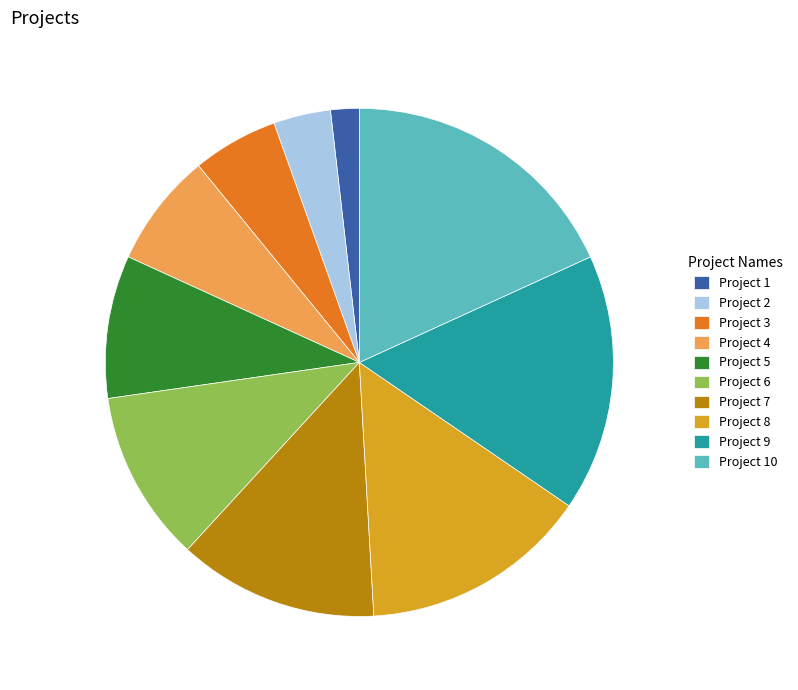

Which category has the smallest portion of the pie?

Project 1